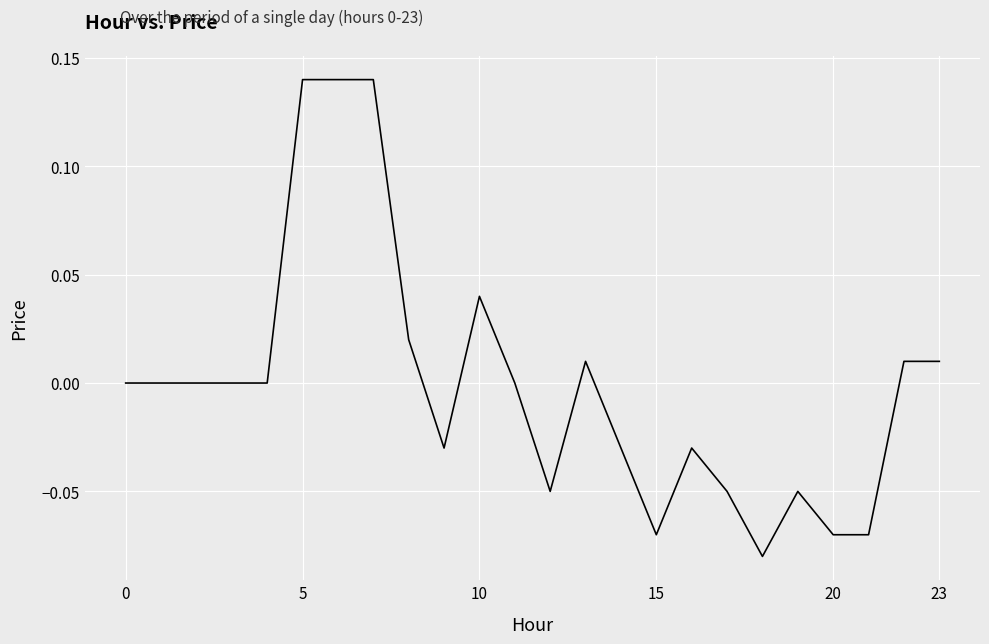

What is the smallest value displayed?

-0.1